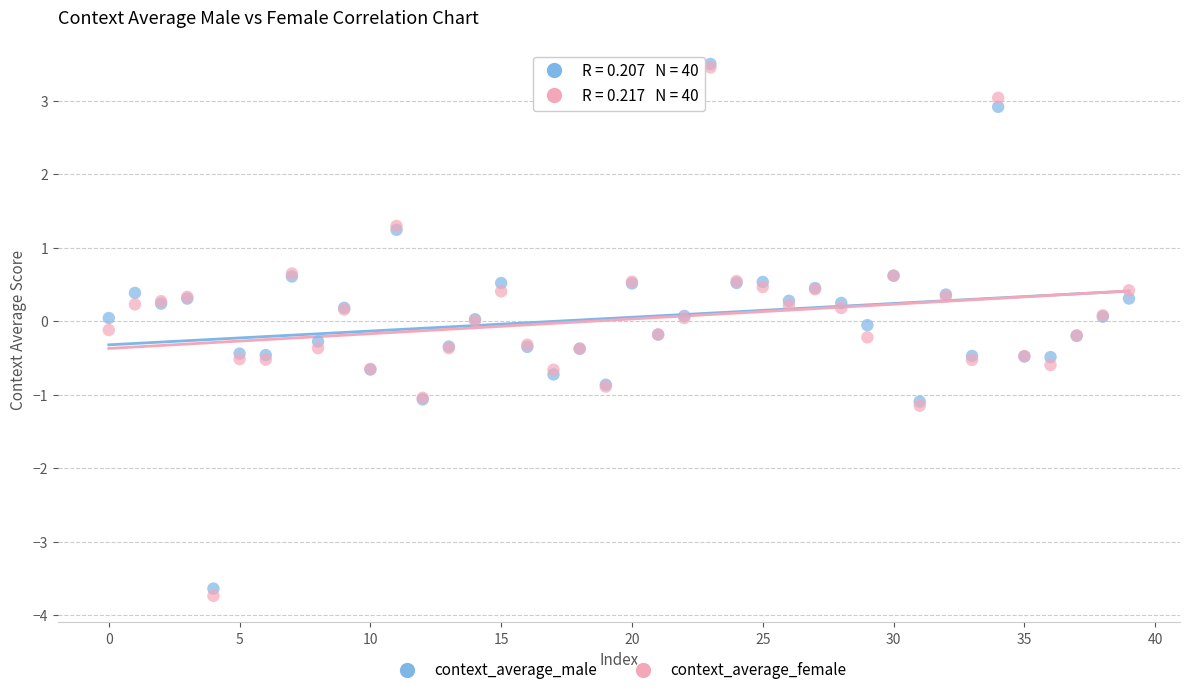

What are all the series names shown in the legend?

context_average_male, context_average_female